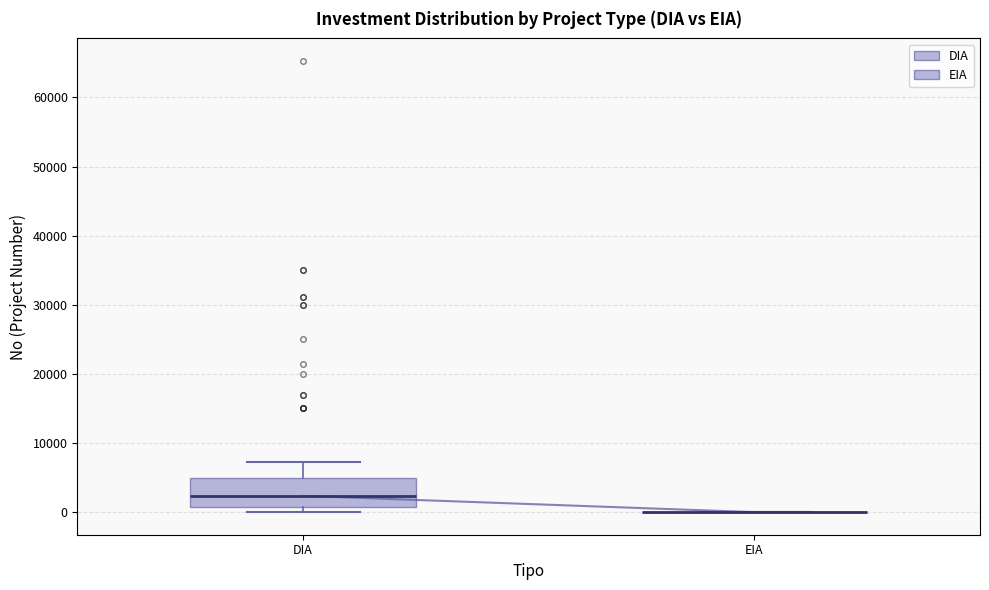

Reading left to right, transcribe this box plot: for each box, give where its median line is, the range the box spans, and where its two whiskers end, as read against the y-axis. The values are not printed on the chart, so give them approximately, as read against the axis.

DIA: median 2000, box 1000 to 5000, whiskers 0 to 7000
EIA: box collapsed to a line at 0, whiskers 0 to 0